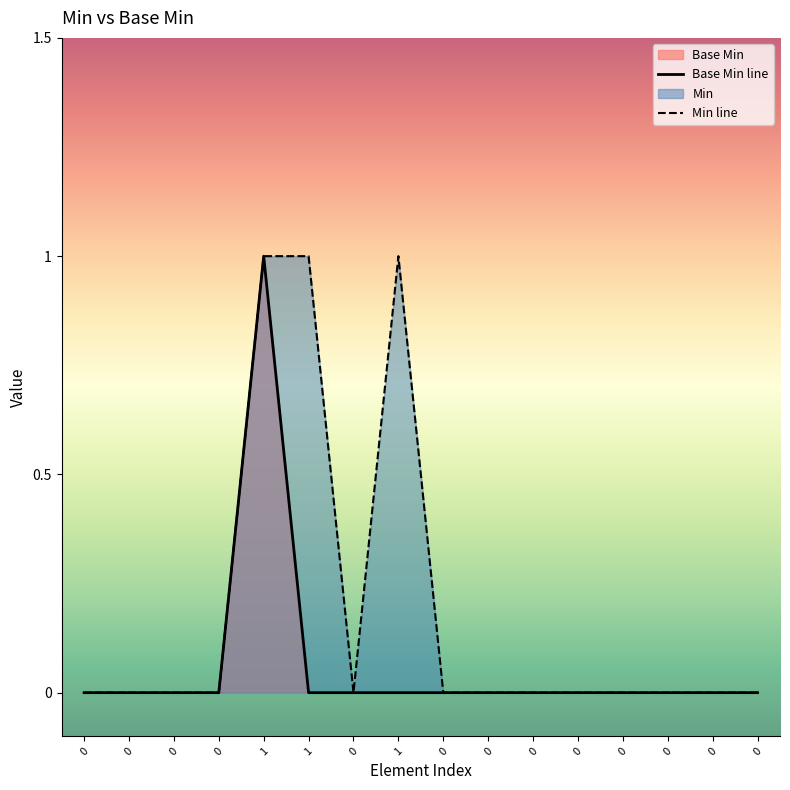

True or false: Min line has a value of -1 at 0.

False